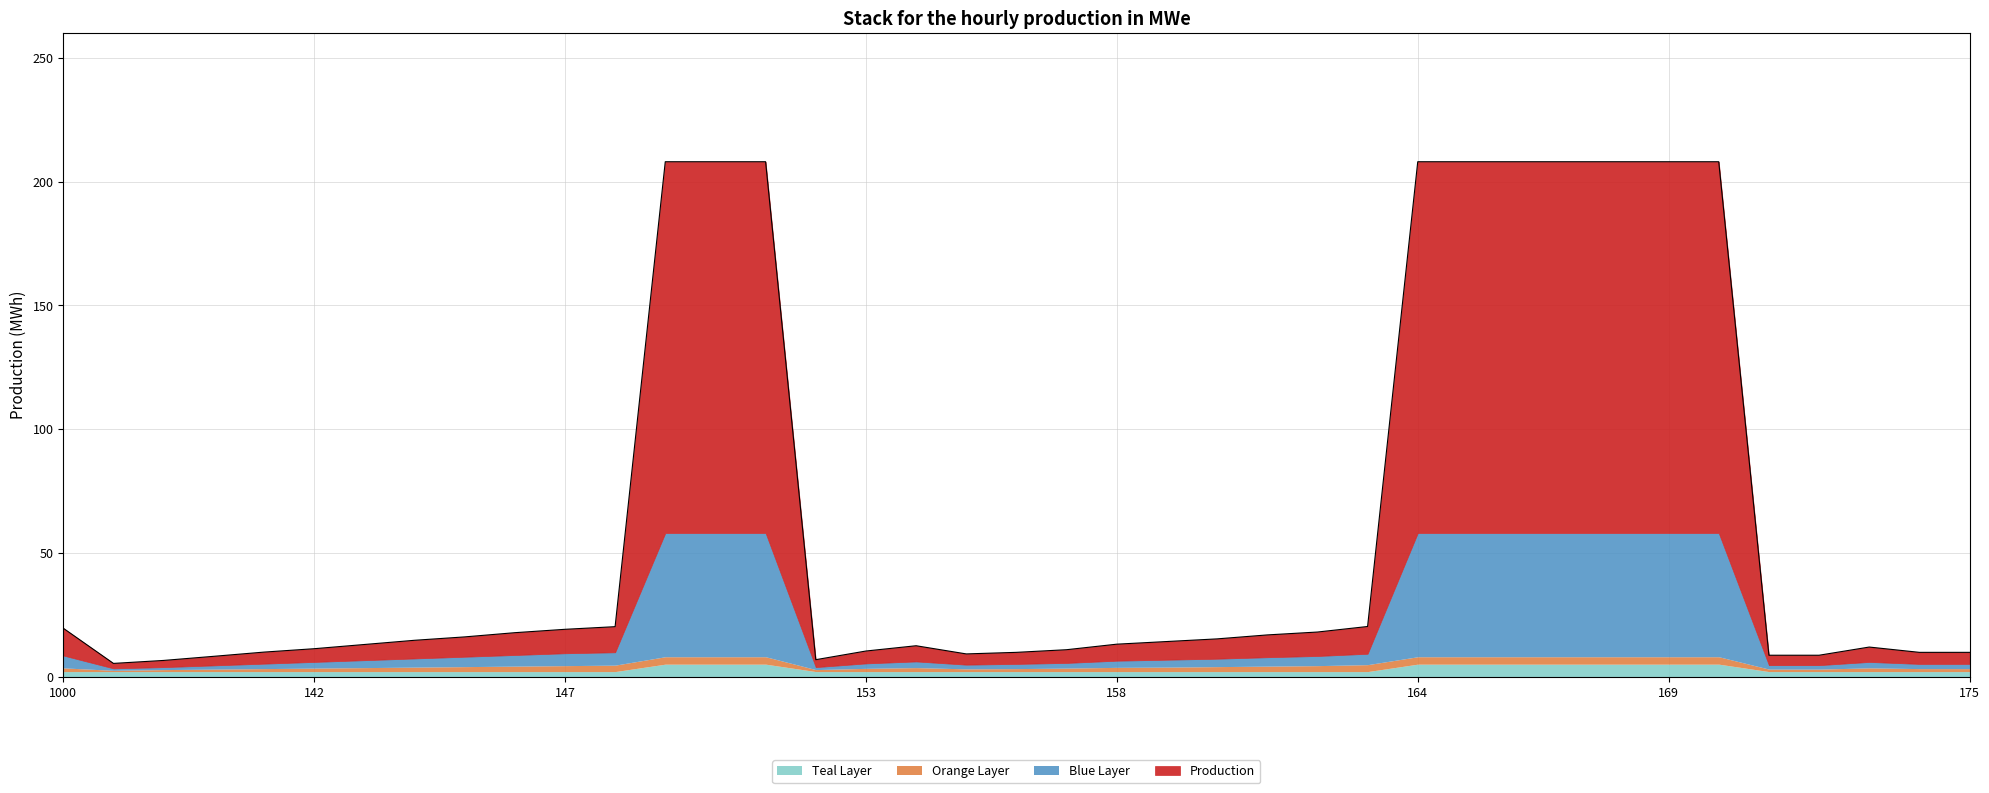

What is the label of the 30th point from the left?

166